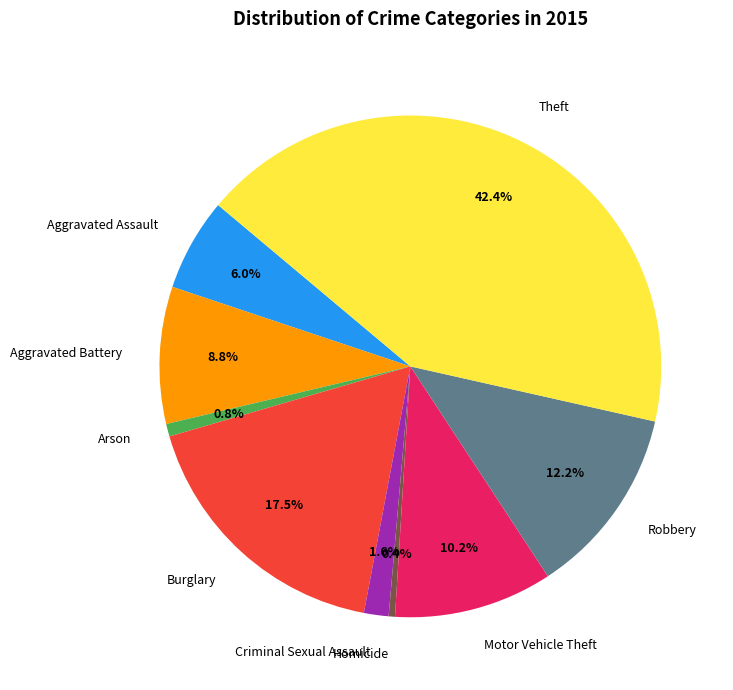

Which slice is the largest?

Theft